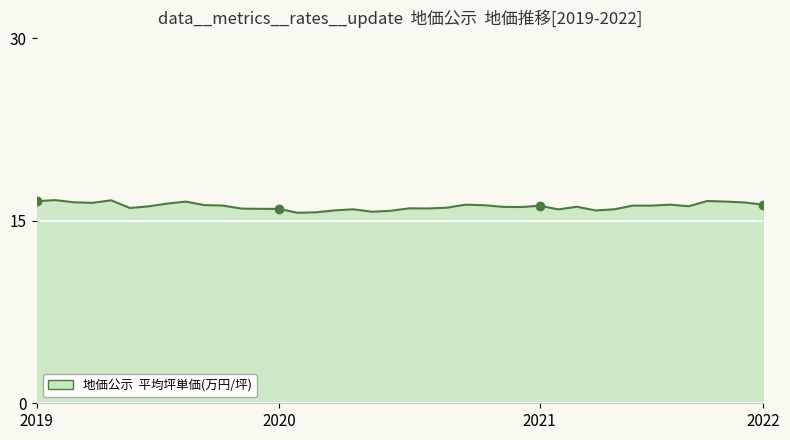

What is the difference between the maximum and minimum values?

1.0